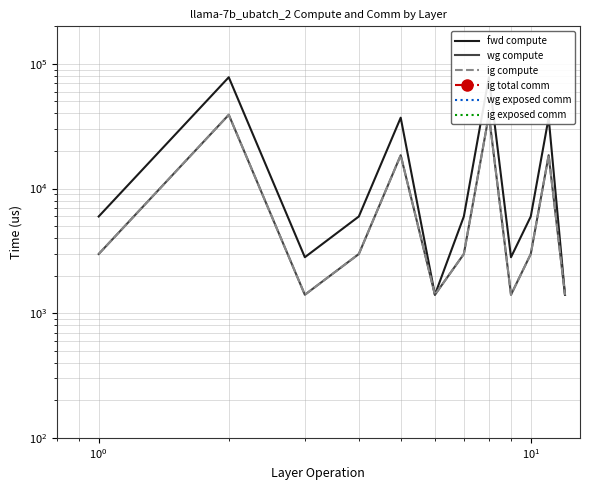

What is the greatest value displayed?

78100.3